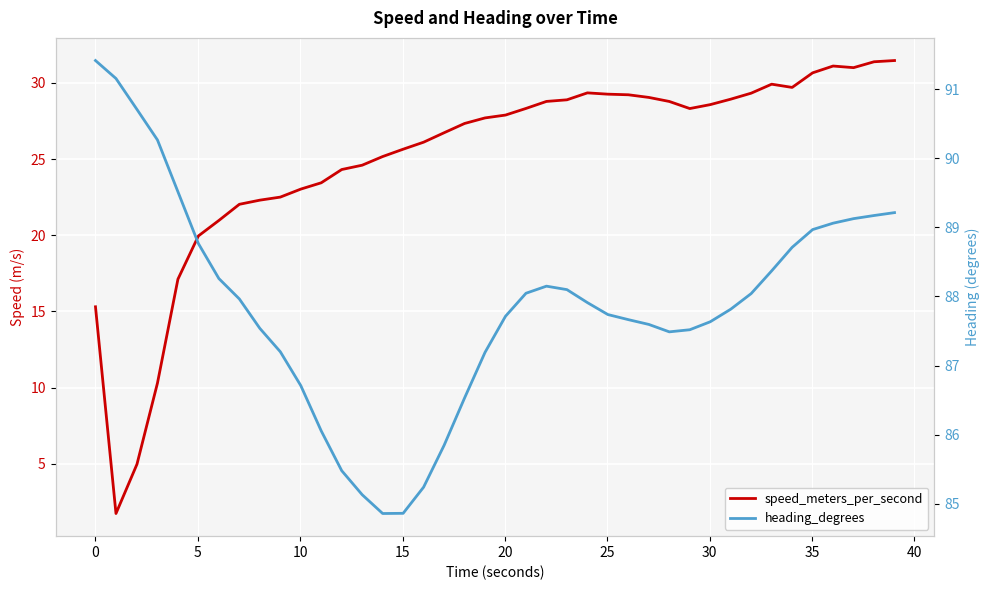

Rank the series at 5 from lowest to highest value.

speed_meters_per_second, heading_degrees